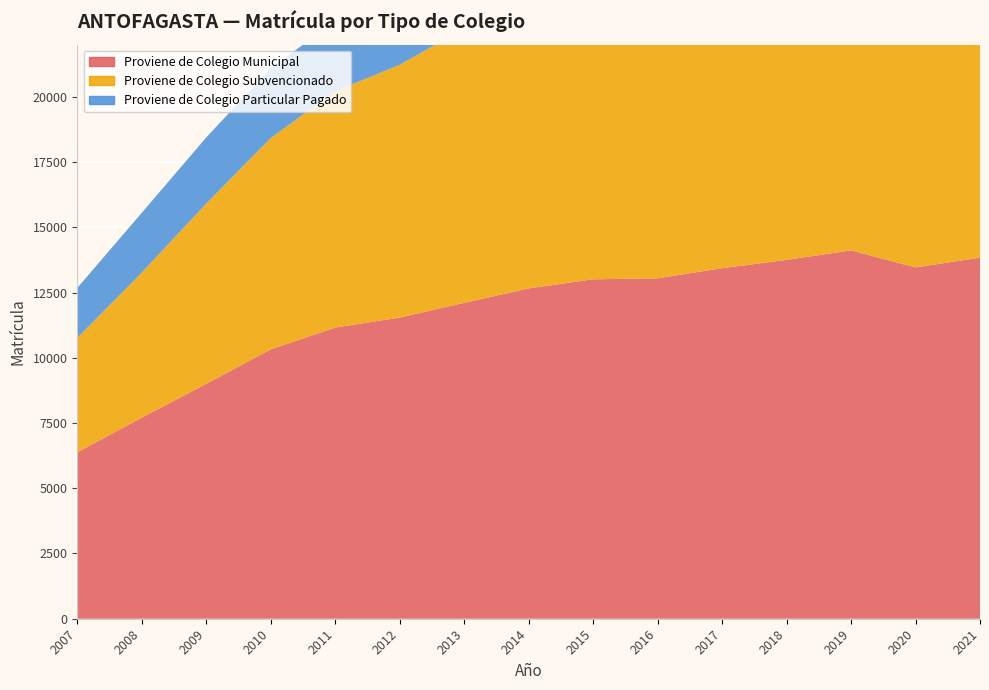

Reading right to left, transcribe all the data shown in this chart.

Proviene de Colegio Municipal: 13835	13463	14115	13751	13433	13046	13006	12658	12104	11541	11157	10322	8999	7706	6375
Proviene de Colegio Subvencionado: 12052	11893	12443	12333	12098	11900	11825	11252	10510	9687	9054	8100	6911	5559	4385
Proviene de Colegio Particular Pagado: 3068	3167	3475	3431	3354	3256	3182	3022	2835	2641	2694	2669	2532	2290	1916